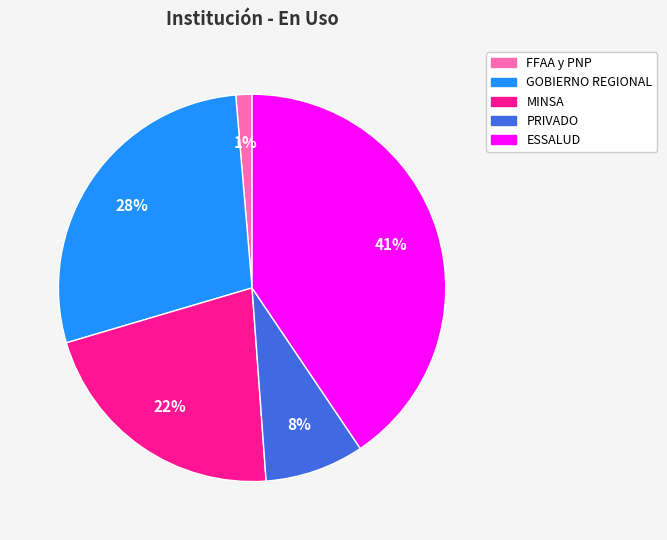

Count the number of slices in the pie.

5